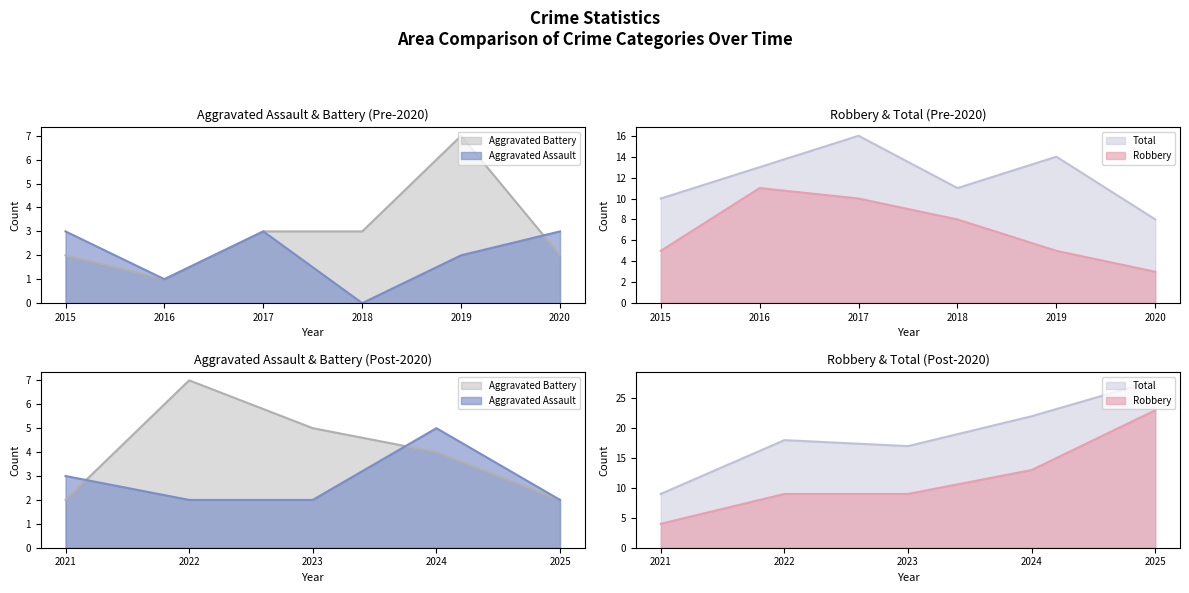

How many data points in Total are less than 14?

5